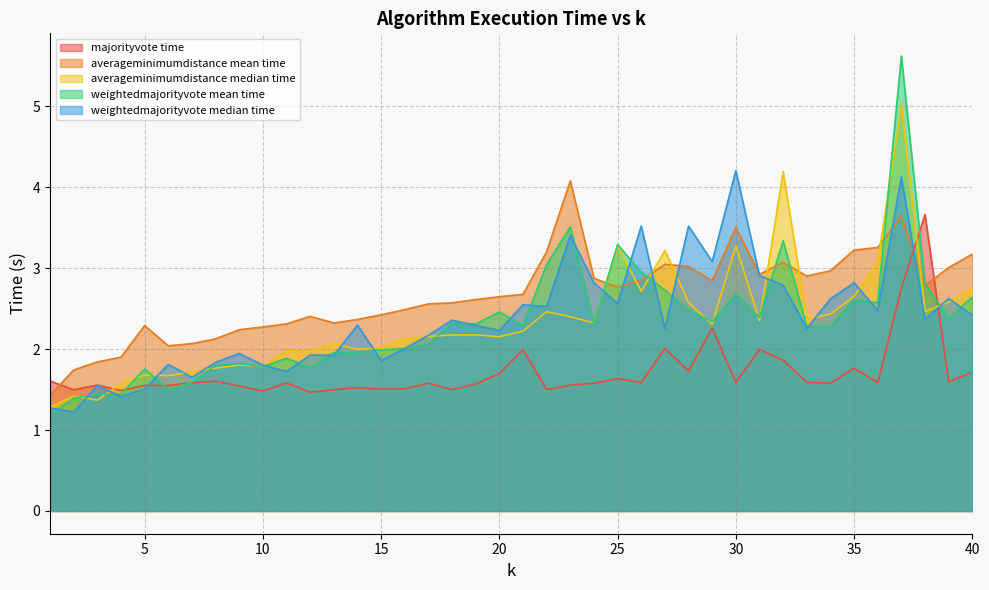

What is the minimum value shown in the chart?

1.2